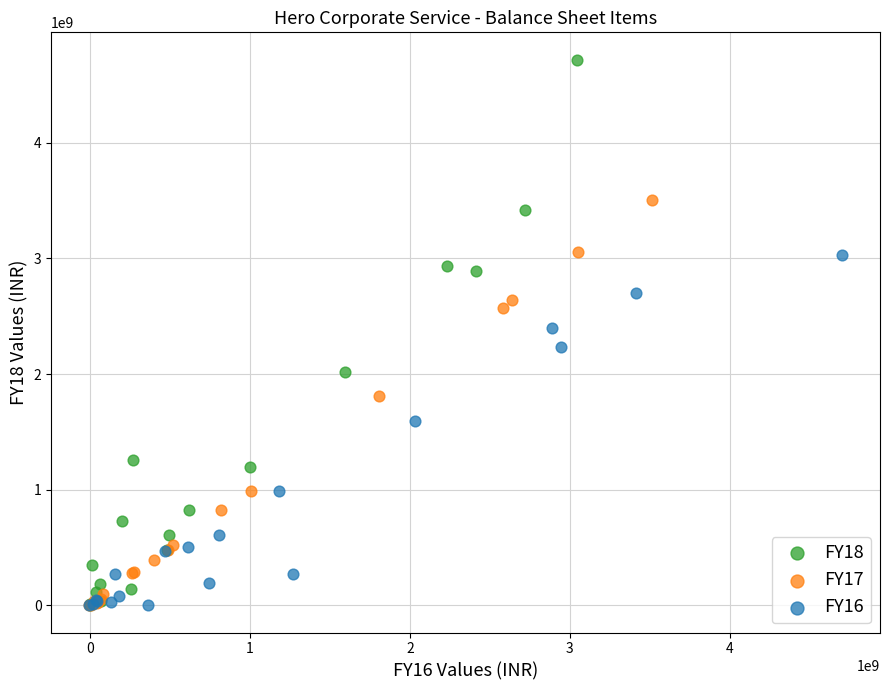

Which series reaches the maximum Y coordinate?

FY18